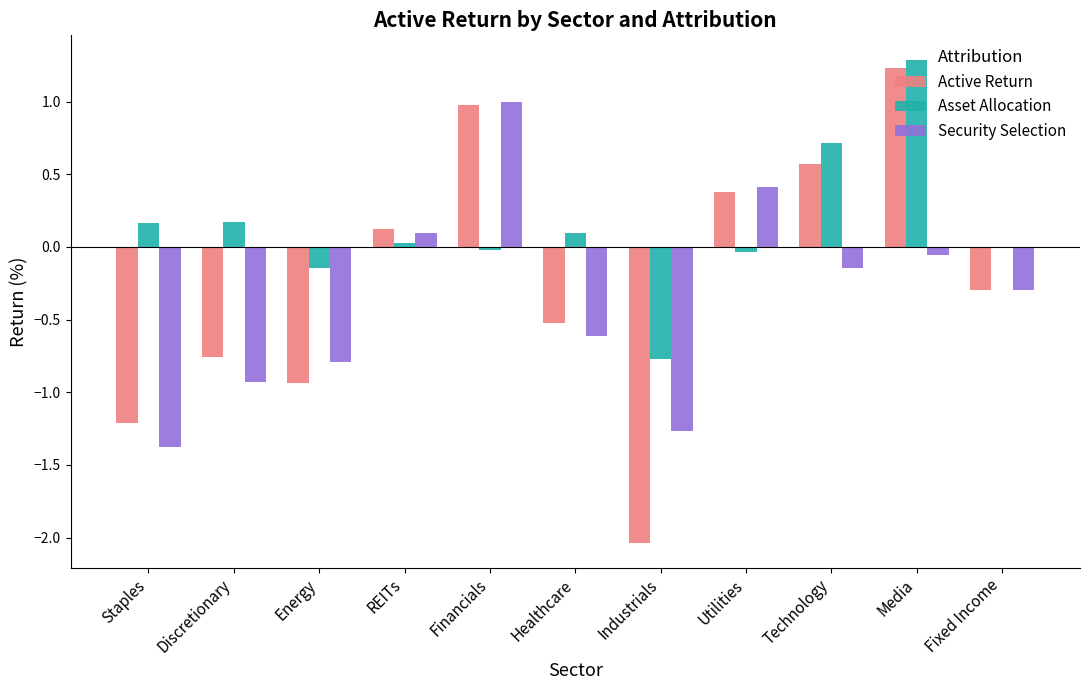

How many groups of bars are there?

11